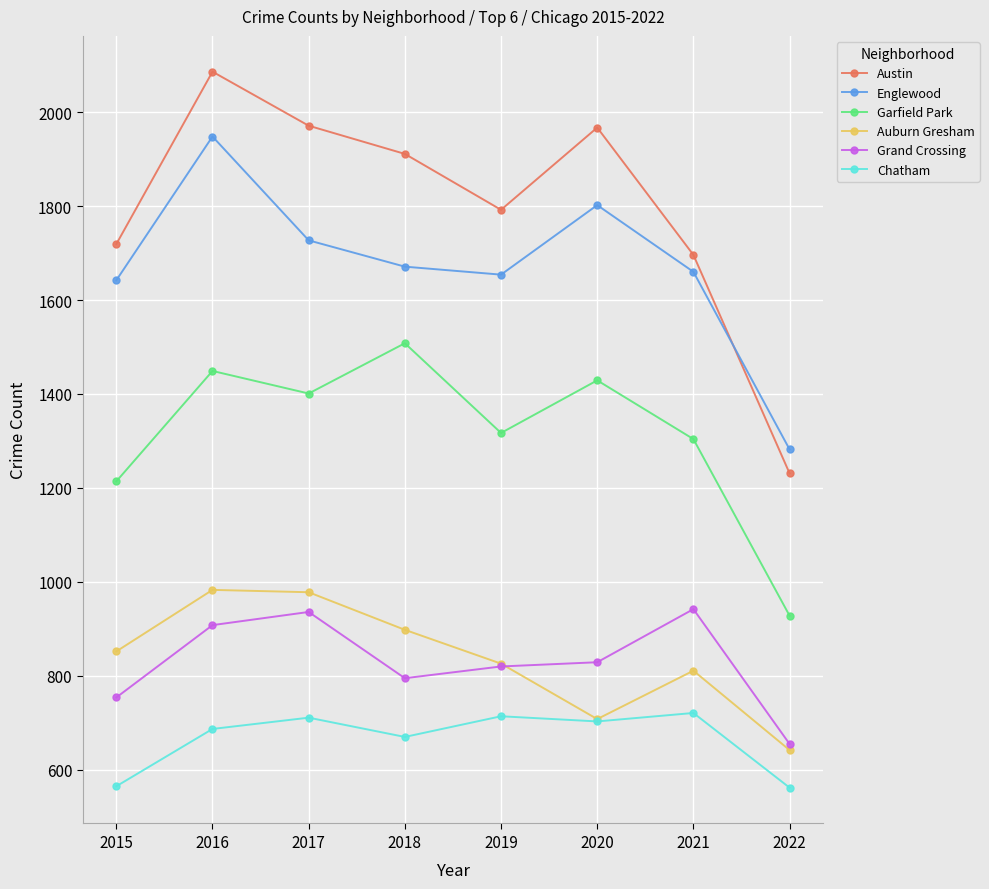

Does the chart display data point markers on the line(s)?

Yes